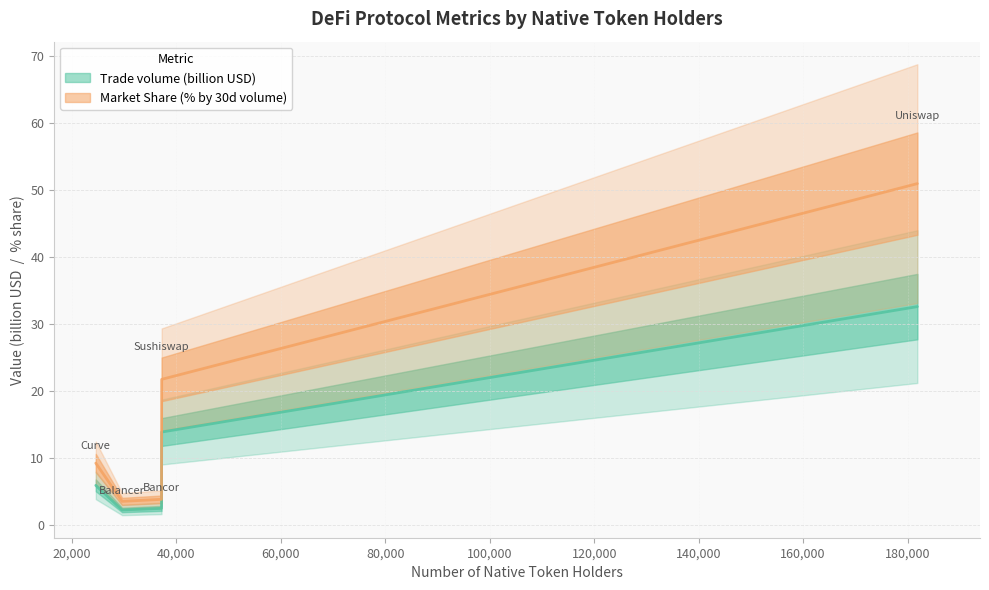

True or false: Trade volume (billion USD) has a value of 2.8 at Curve.

False